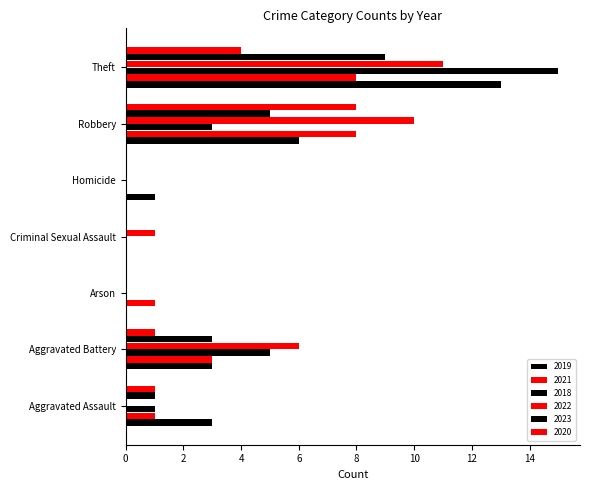

Reading right to left, list all the values displayed in this chart.

2019: 13	6	1	0	0	3	3
2021: 8	8	0	0	1	3	1
2018: 15	3	0	0	0	5	1
2022: 11	10	0	1	0	6	0
2023: 9	5	0	0	0	3	1
2020: 4	8	0	0	0	1	1